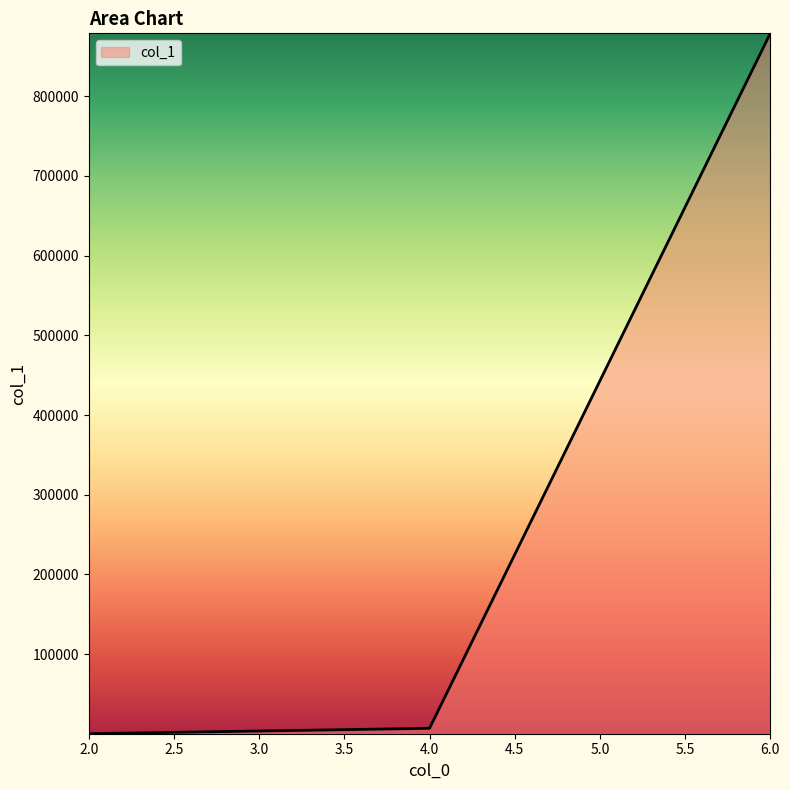

What is the difference between the maximum and minimum values?

878843